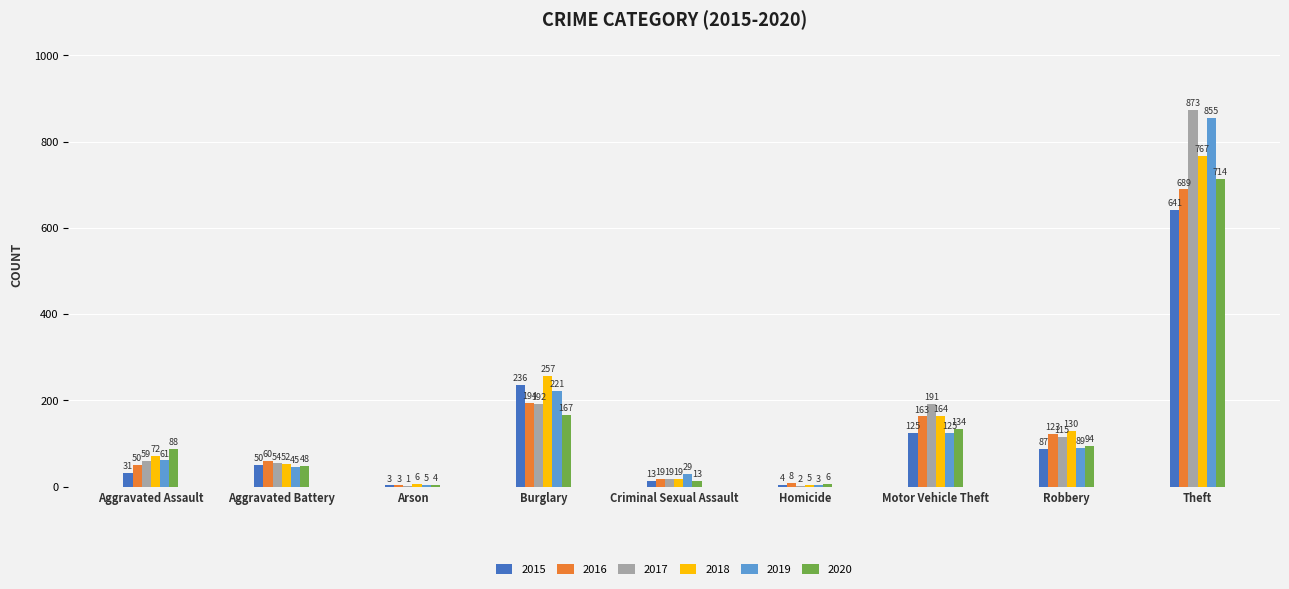

What is the approximate value of 2016 at Aggravated Battery, to the nearest 100?

100